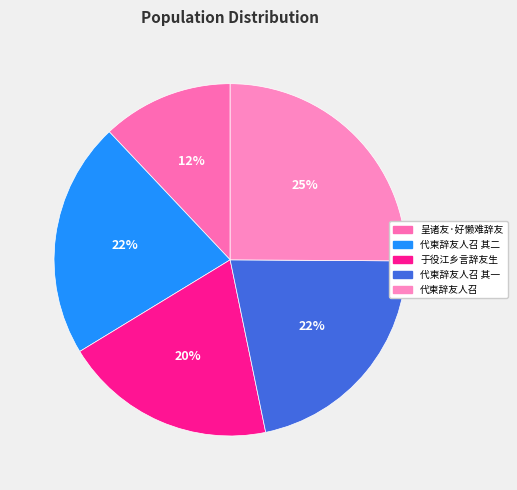

Count the number of slices in the pie.

5